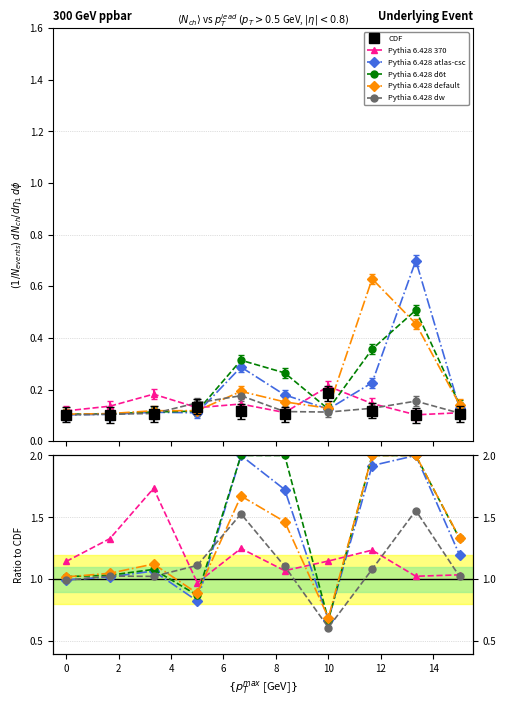

The Pythia 6.428 atlas-csc series shows 2.0 at 6. True or false?

True